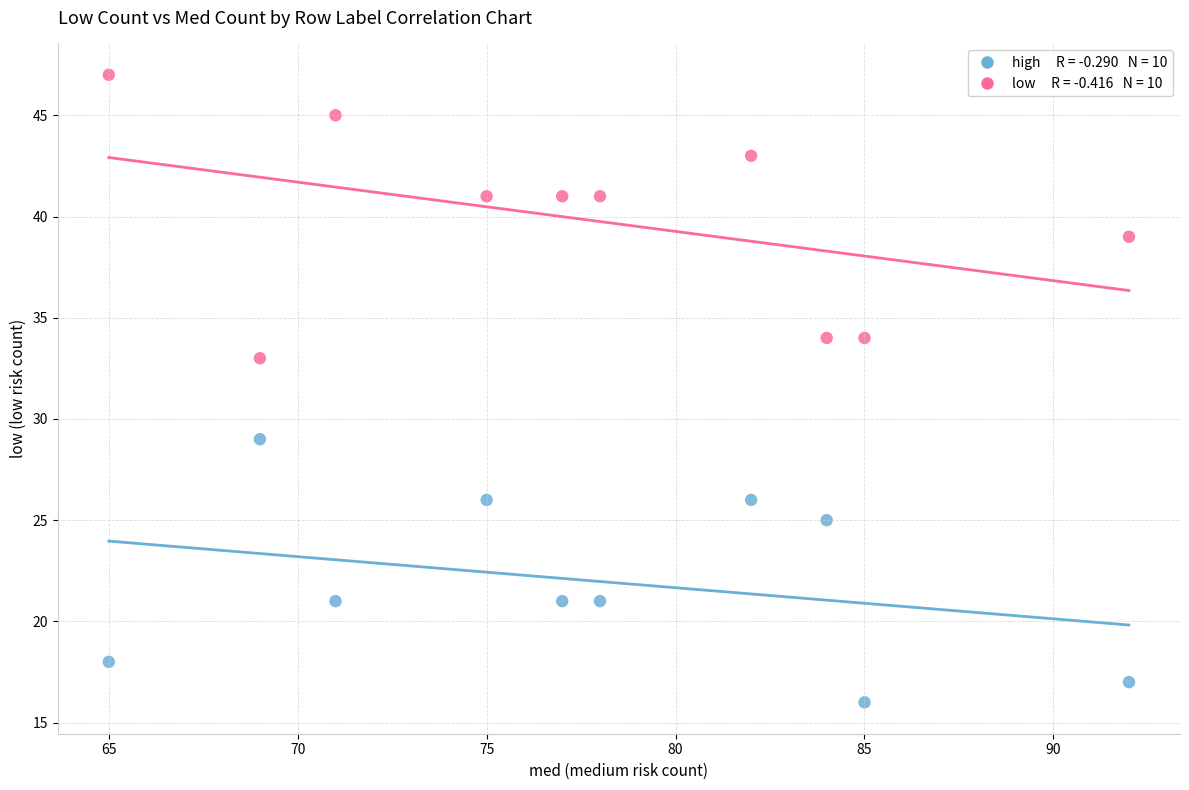

Across all data points, what is the range of X values (max minus min)?

27